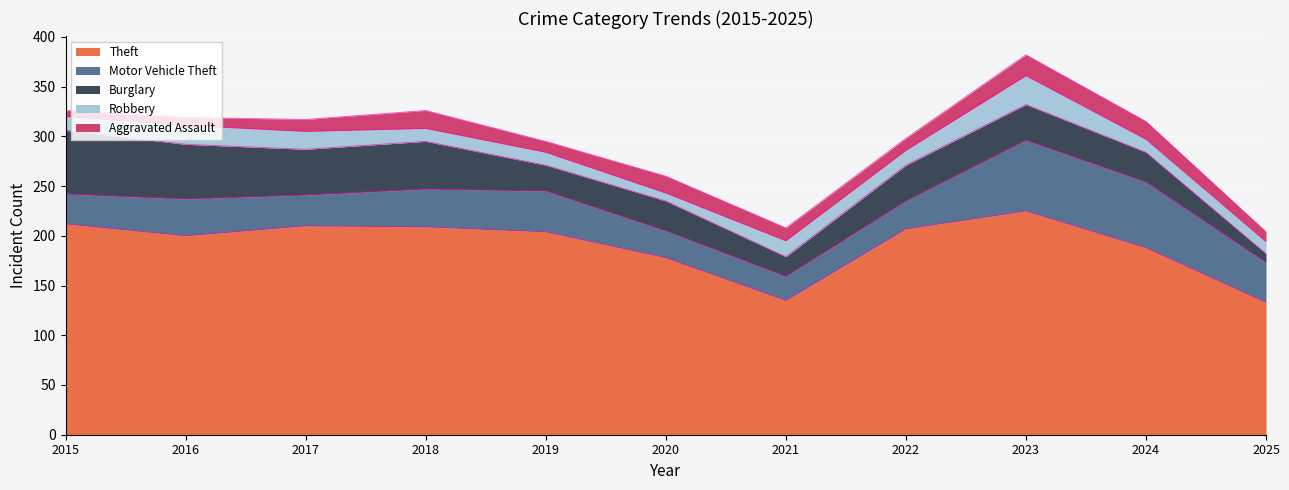

How many lines are shown in the chart?

5